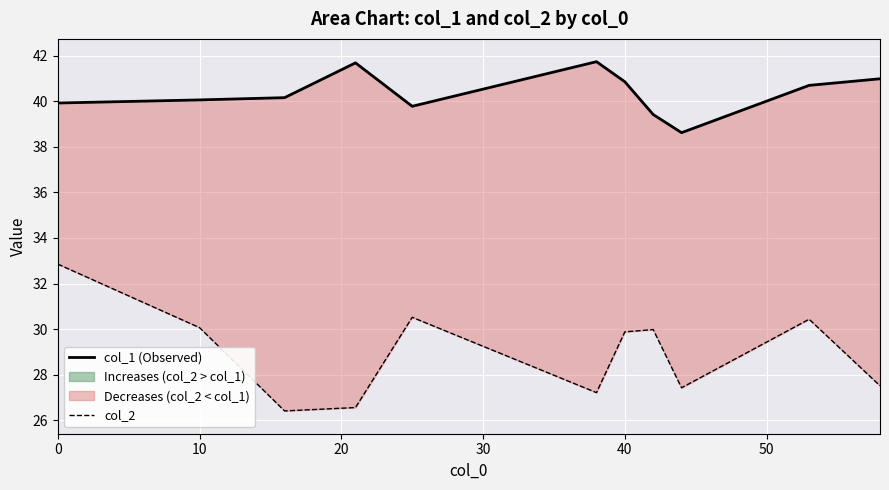

How many lines are shown in the chart?

2